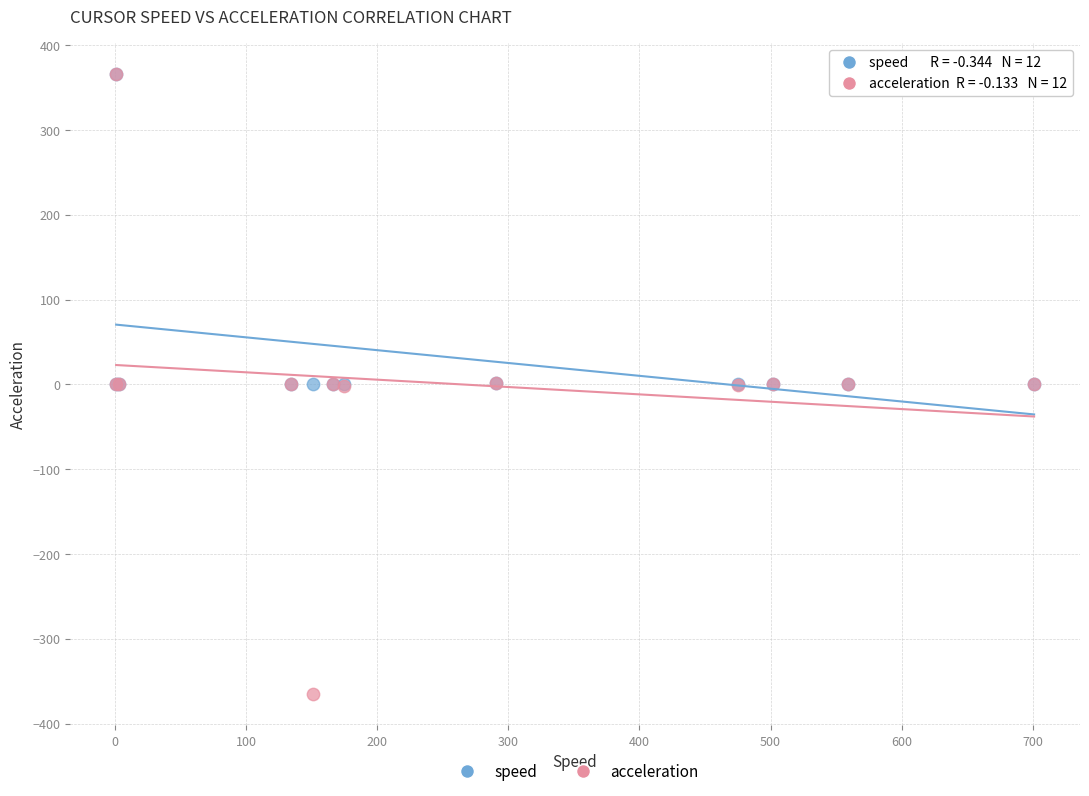

Which series contains the lowest Y value?

acceleration